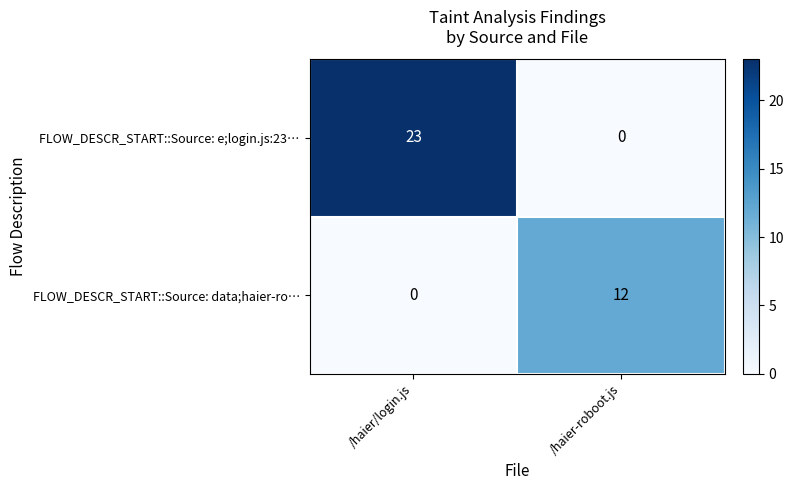

What is the sum of all FLOW_DESCR_START::Source: e;login.js:23… values?

23